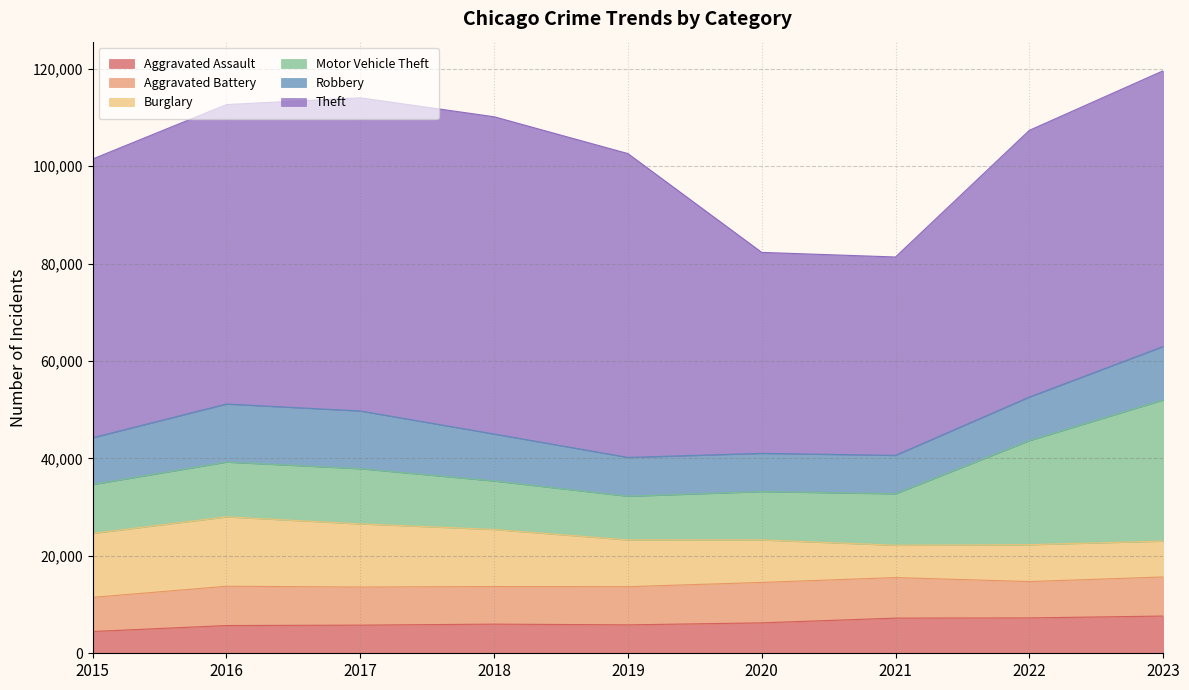

Which series has the widest spread of values?

Theft